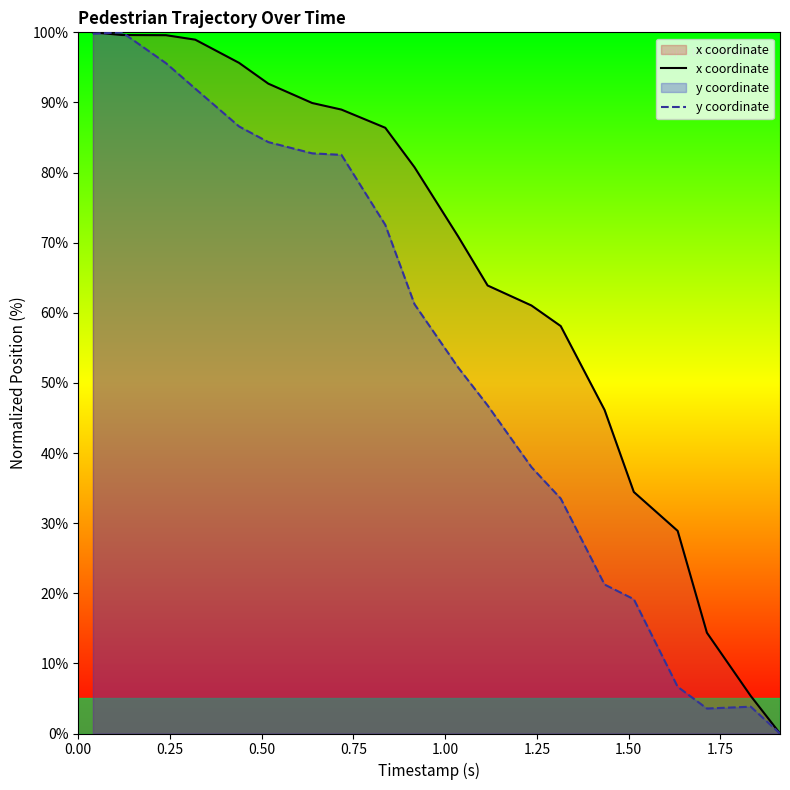

How many values in the x coordinate series exceed 80?

10